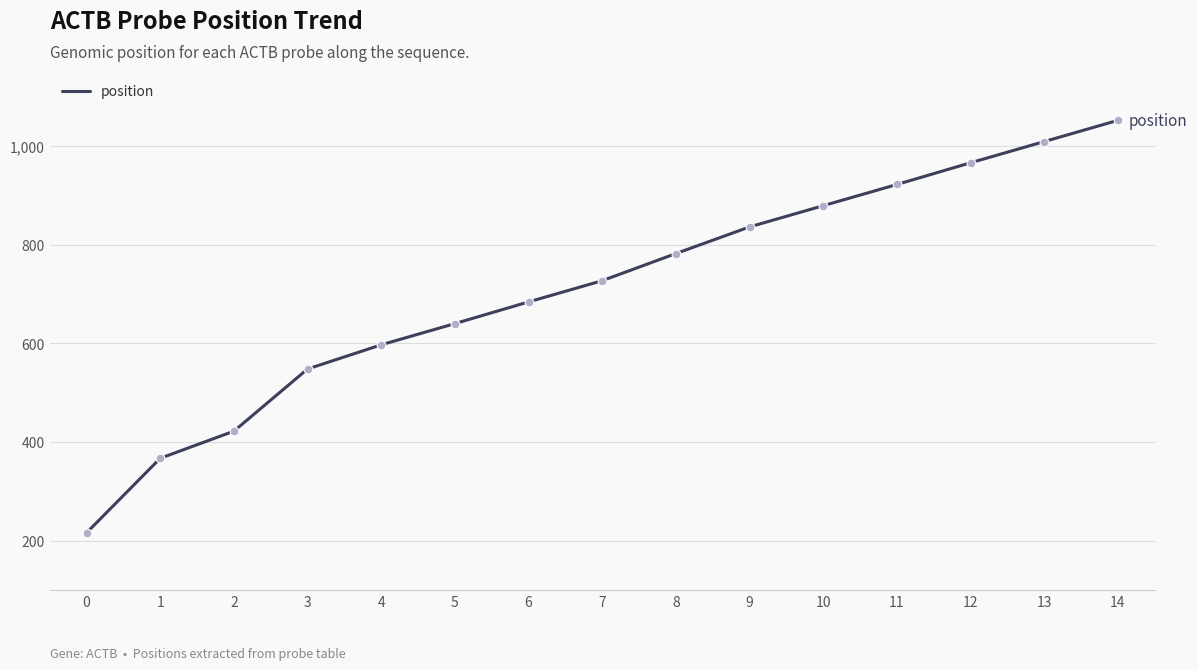

What is the change in value from 1 to 8?

+415